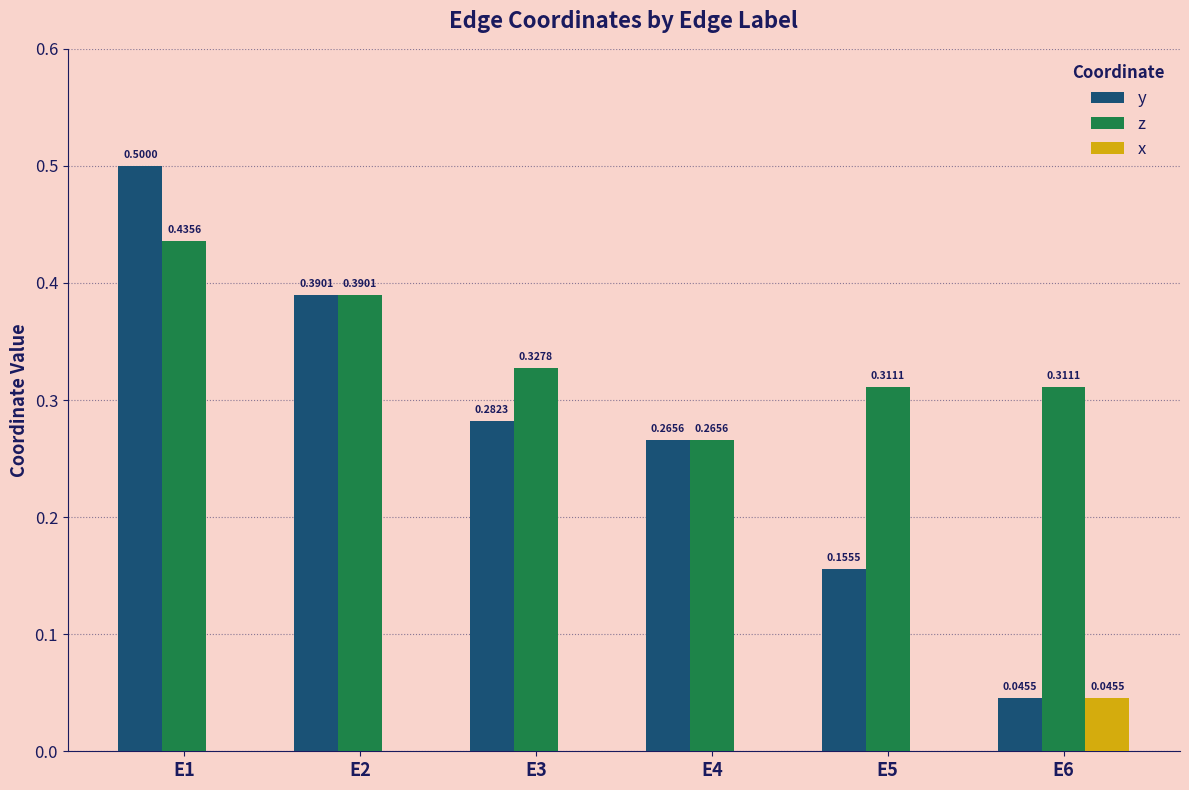

What is the sum of all y values?

1.6